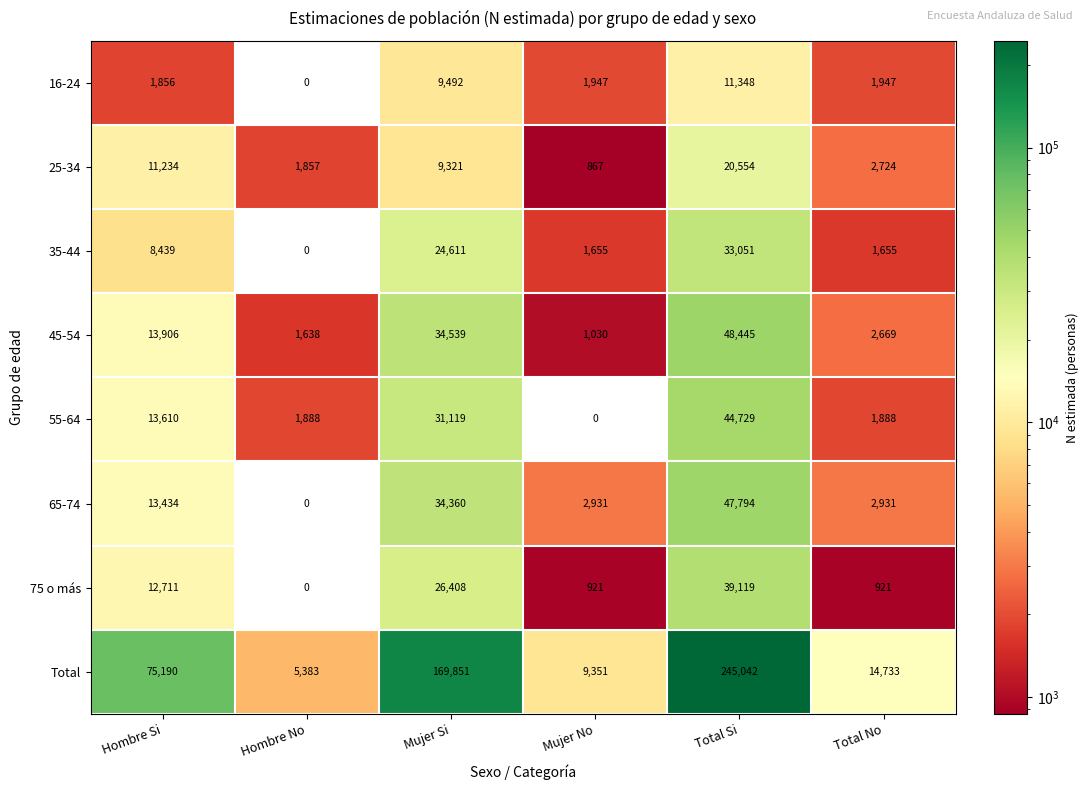

At which category is the sum across all series the highest?

Total Si